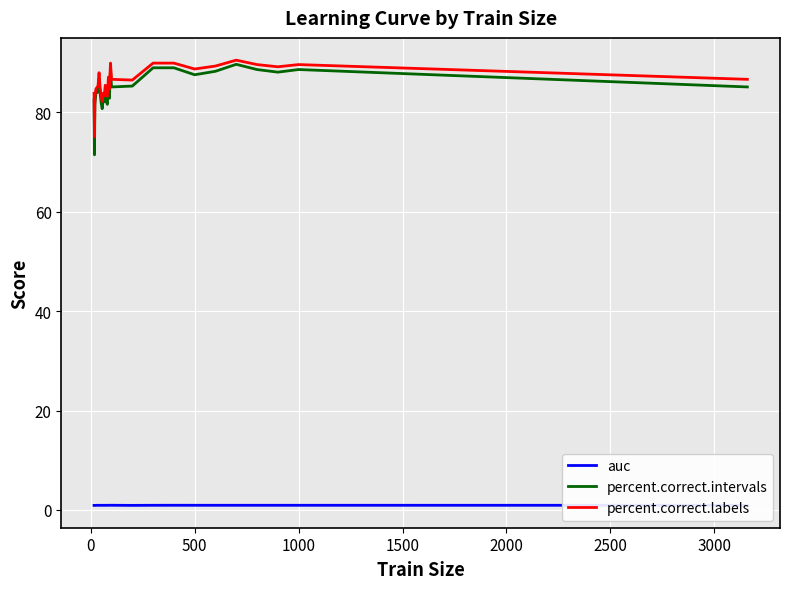

What is the sum of all auc values?

27.4